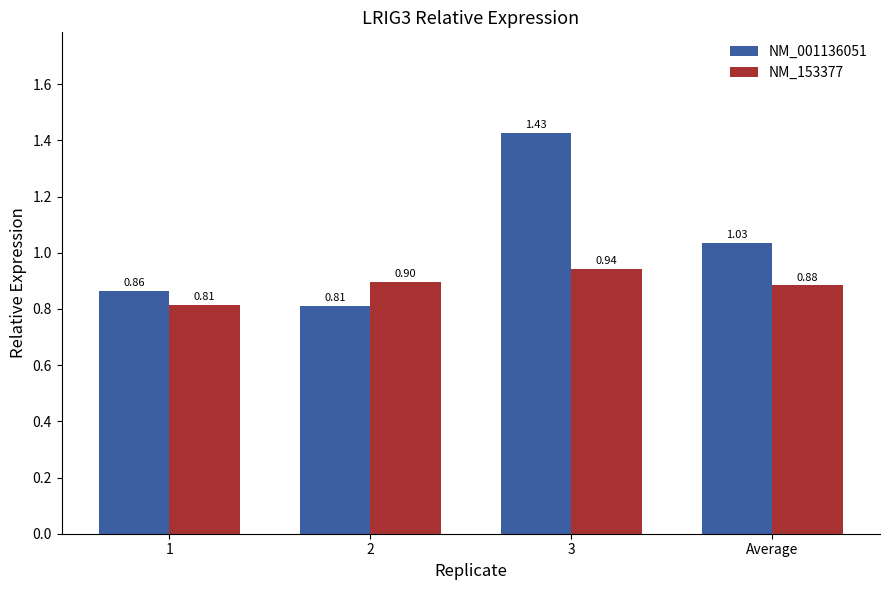

Where is NM_153377 nearest to the value 0?

1